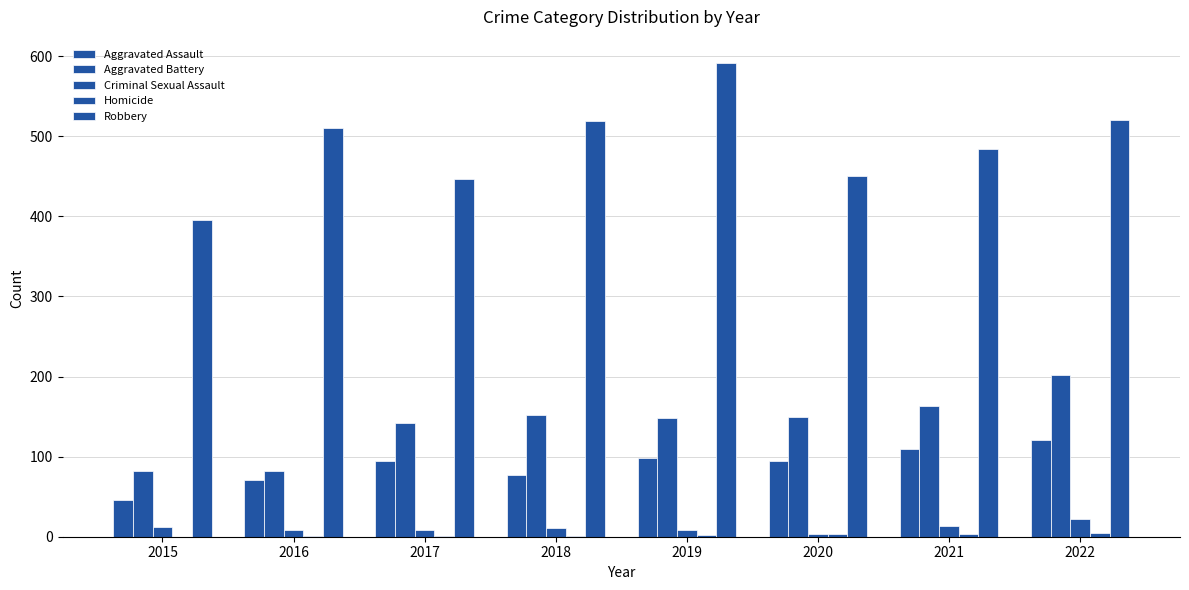

Are the bars horizontal?

No